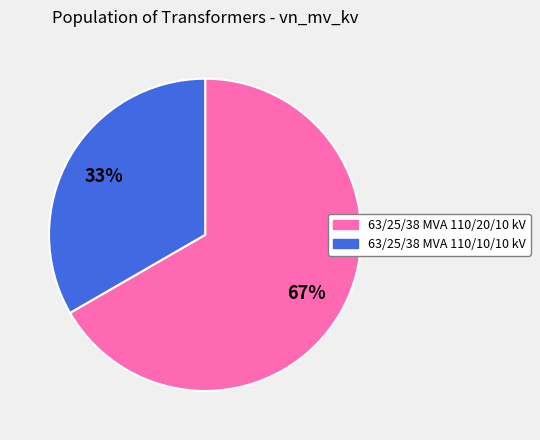

What is the smallest slice in the pie chart?

63/25/38 MVA 110/10/10 kV